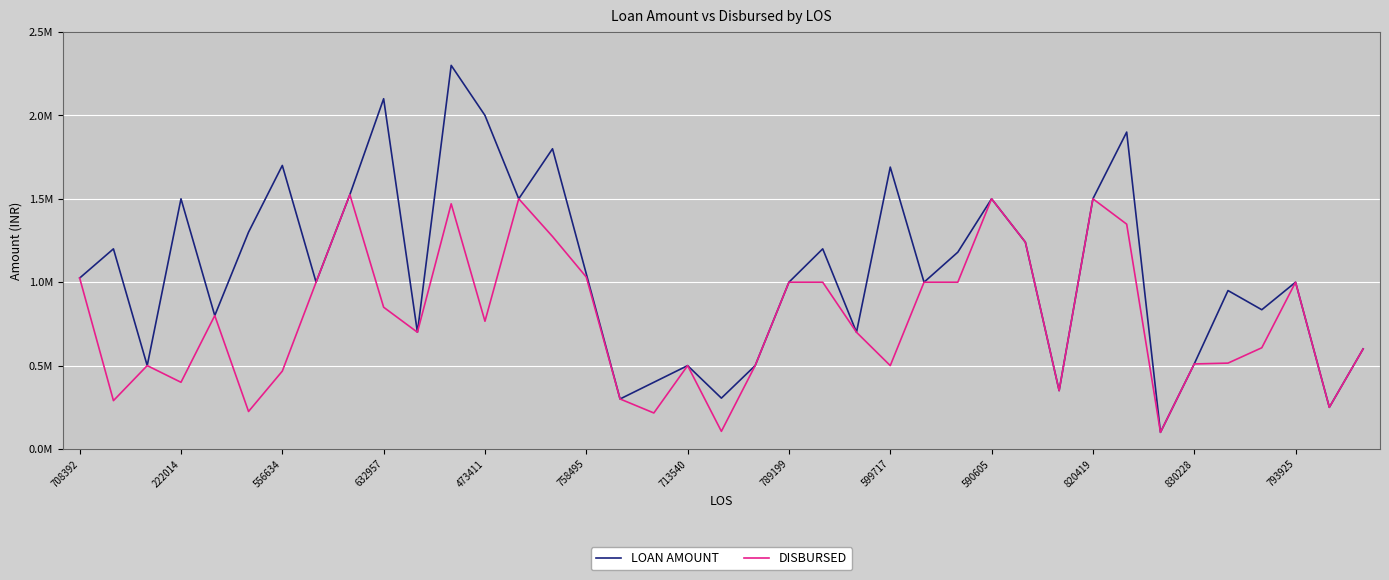

What is the lowest value of the DISBURSED series?

100000